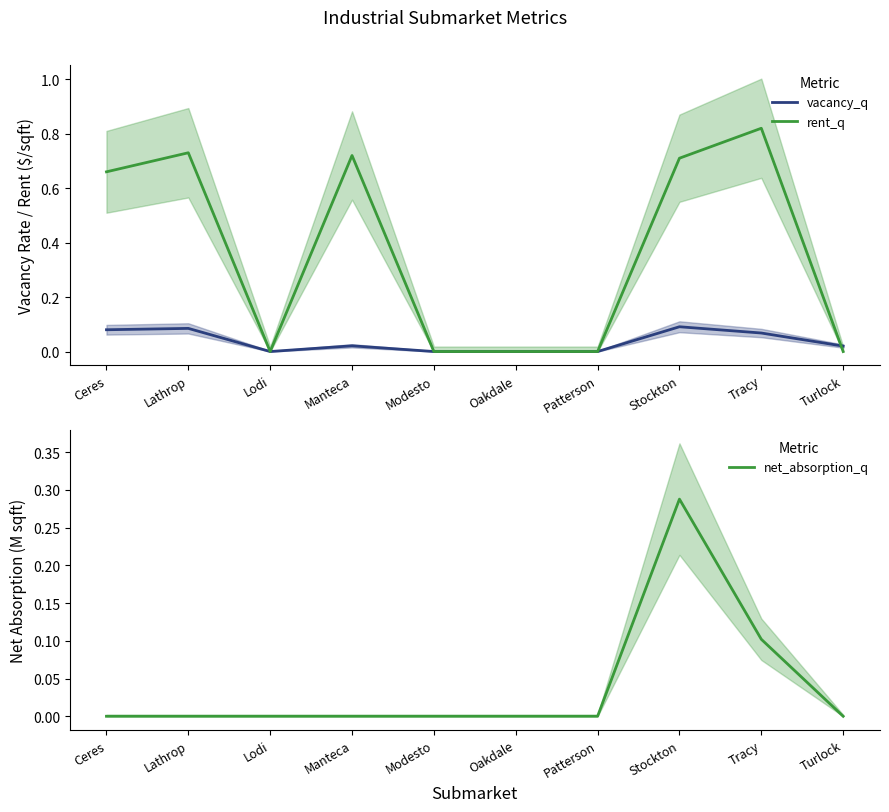

At which label is vacancy_q closest to 0?

Lodi